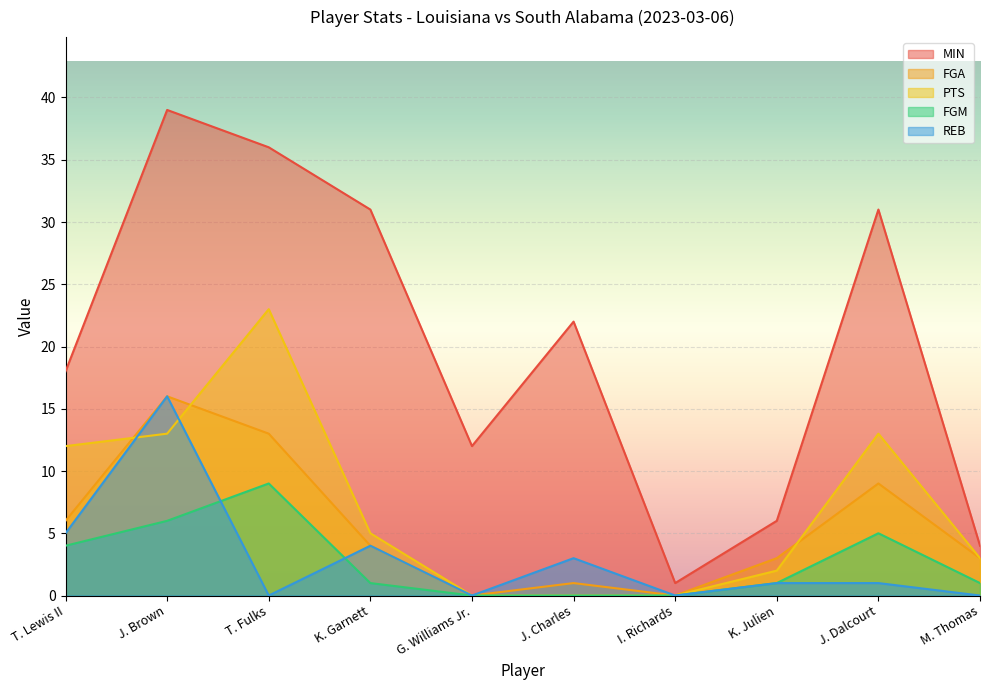

Which category has the highest value in the REB series?

J. Brown